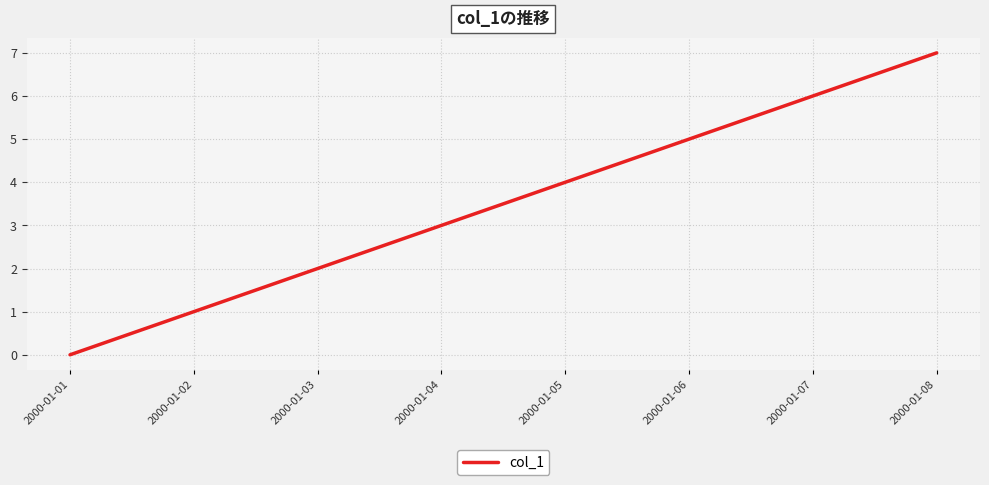

How many values are below 4?

4